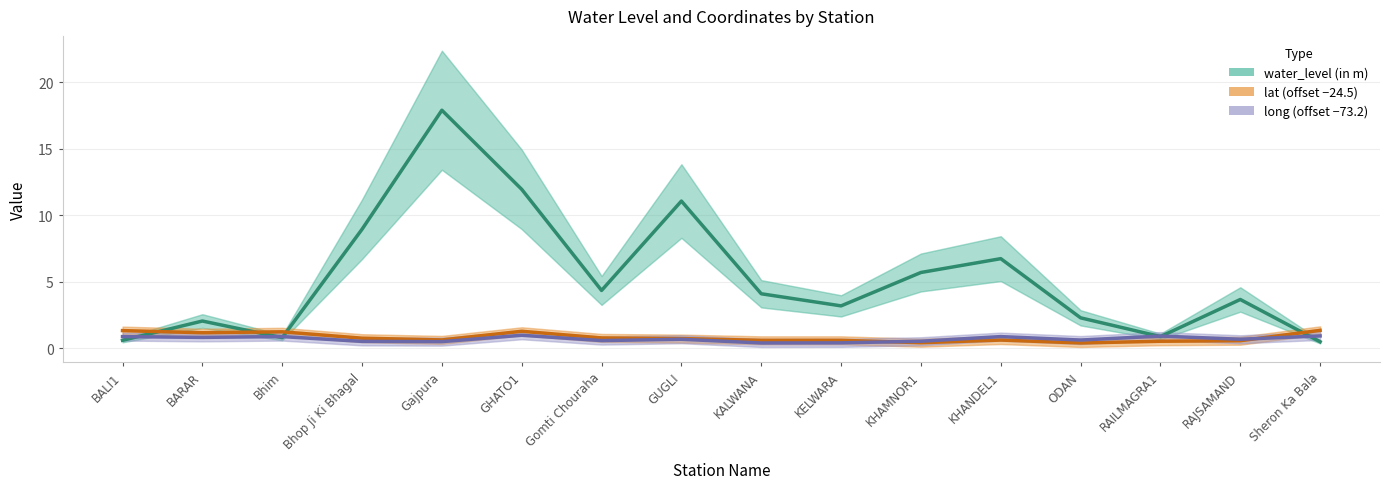

What is the label of the 16th point from the left?

Sheron Ka Bala